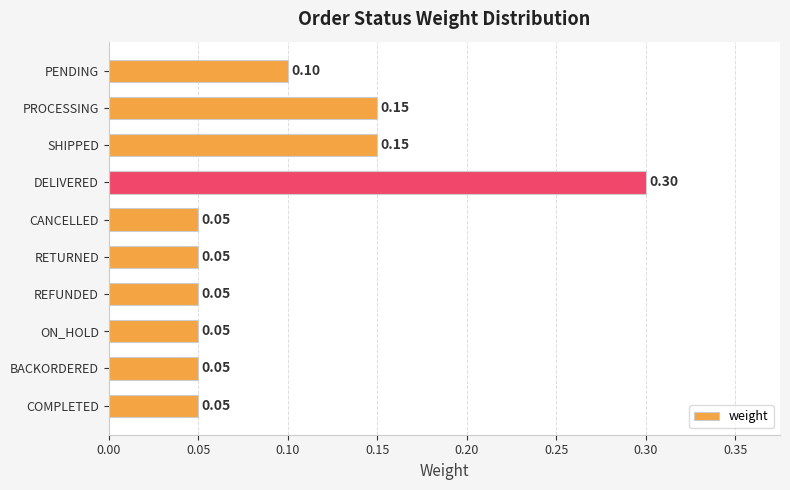

Are the bars grouped side by side (vs. stacked)?

No